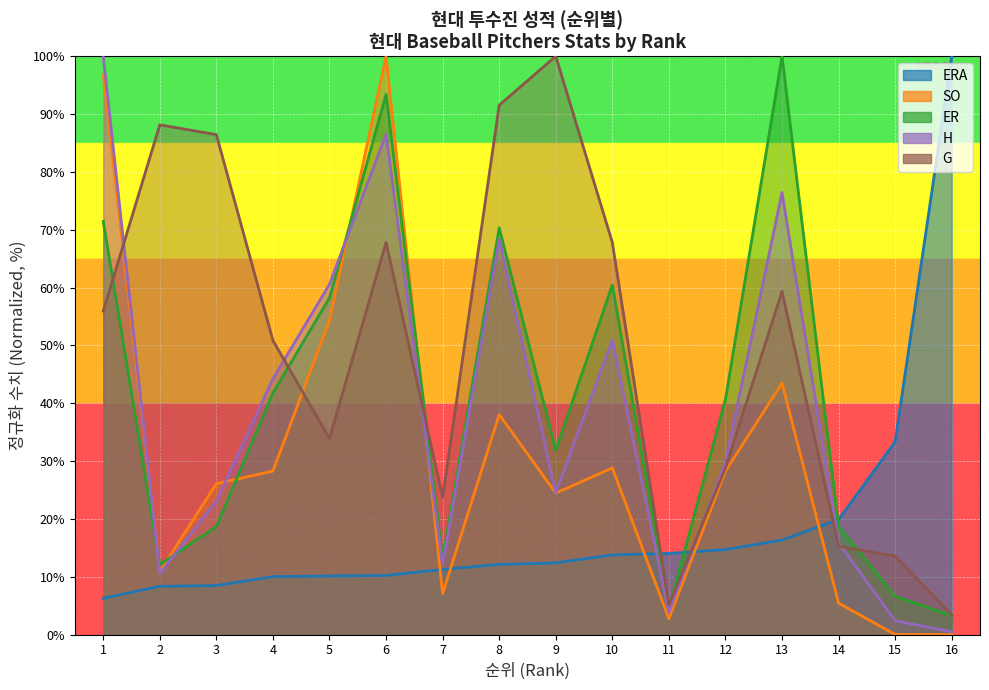

The ER series shows 157.0 at 13. True or false?

False